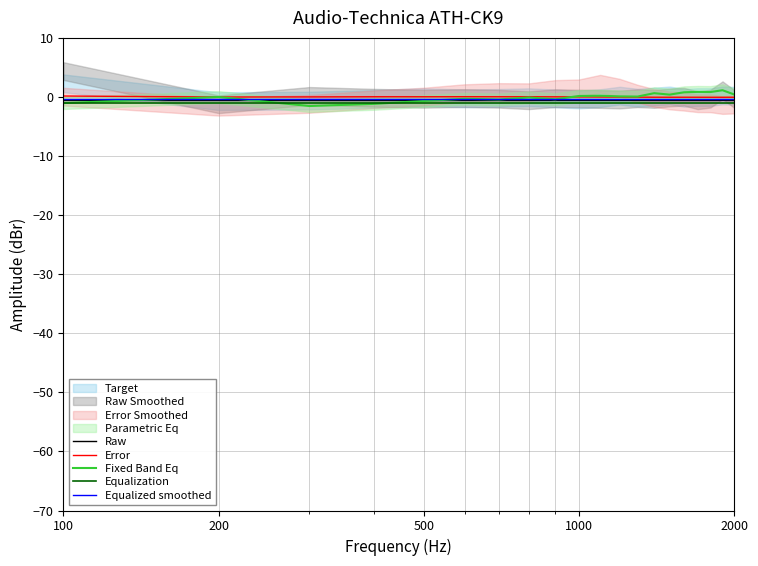

Where is the first local maximum for Error?

1000